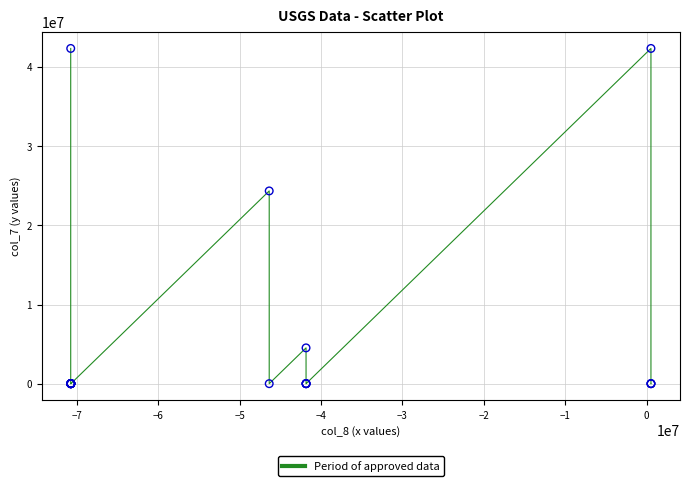

What Y value in the scatter plot is closest to 21176228?

24352453